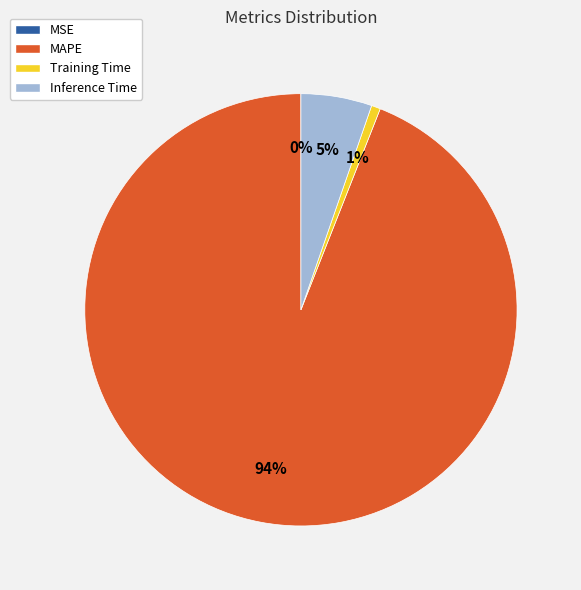

The MAPE slice represents 94% of the pie. True or false?

True